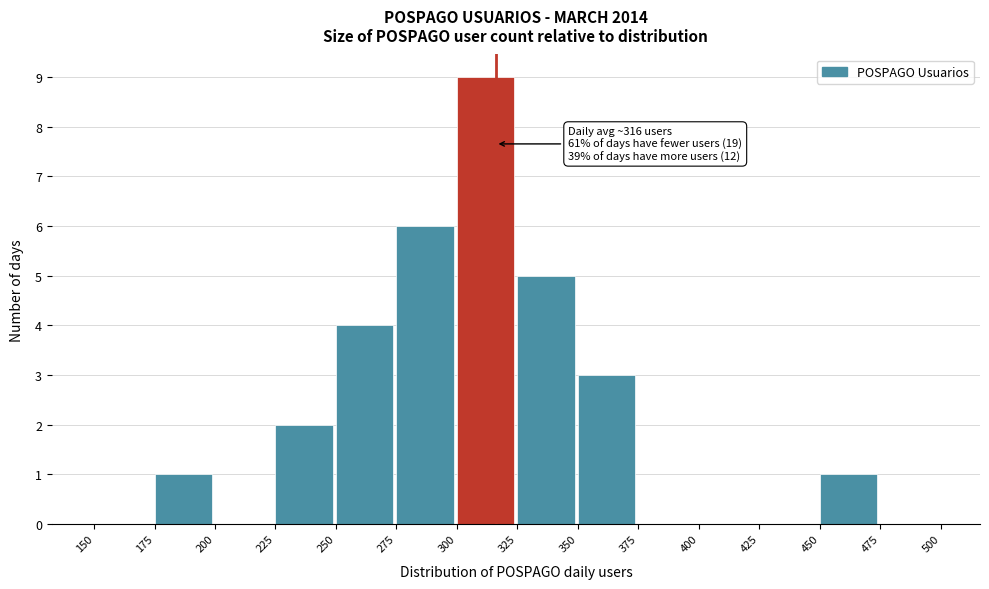

Which range on the x-axis has the tallest bar?

300 to 325